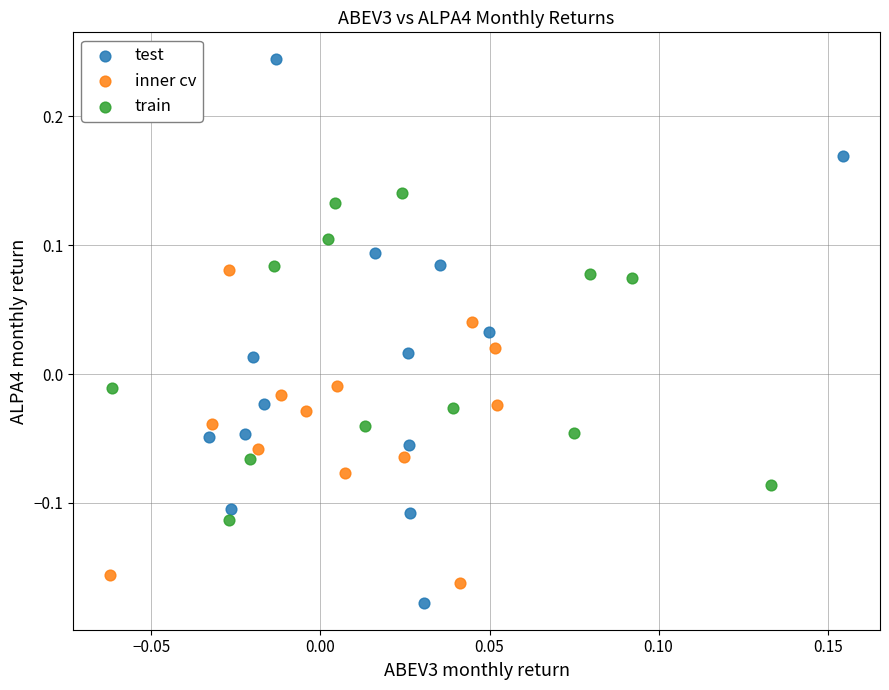

Which series has the largest Y range (max minus min)?

test